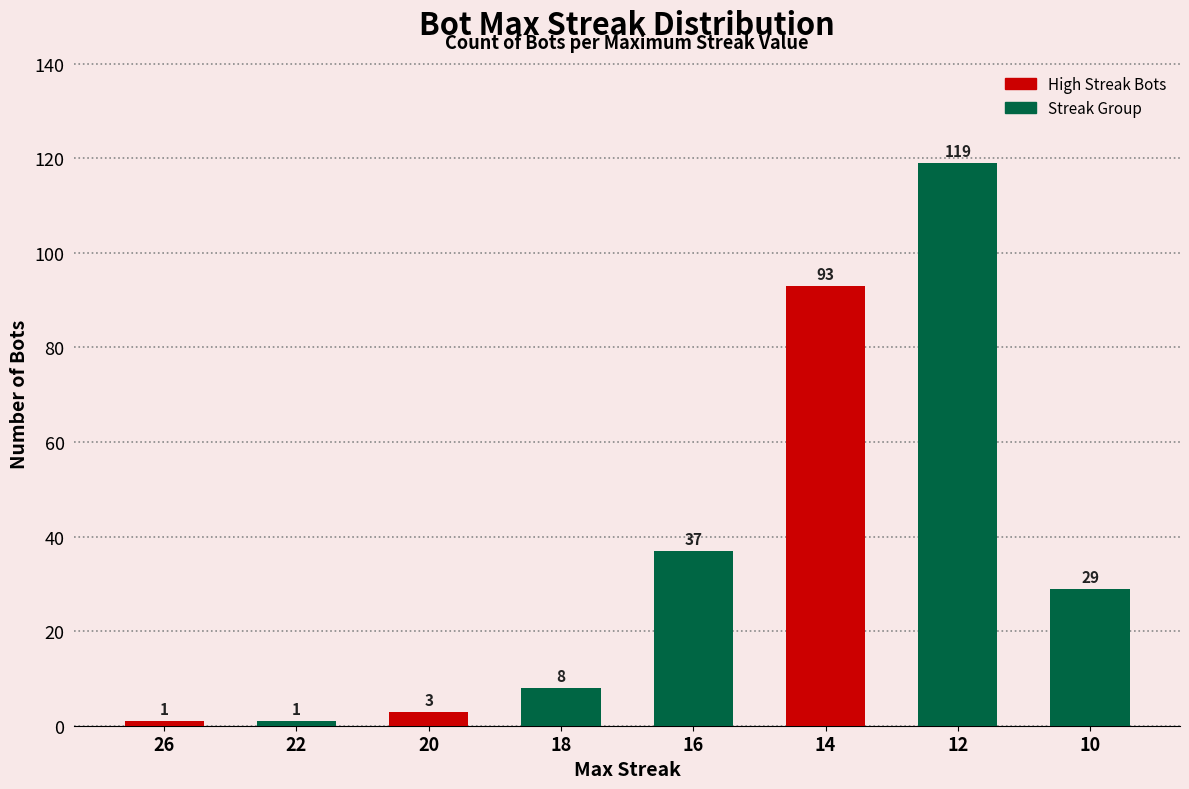

Where does the data first go above 29?

16